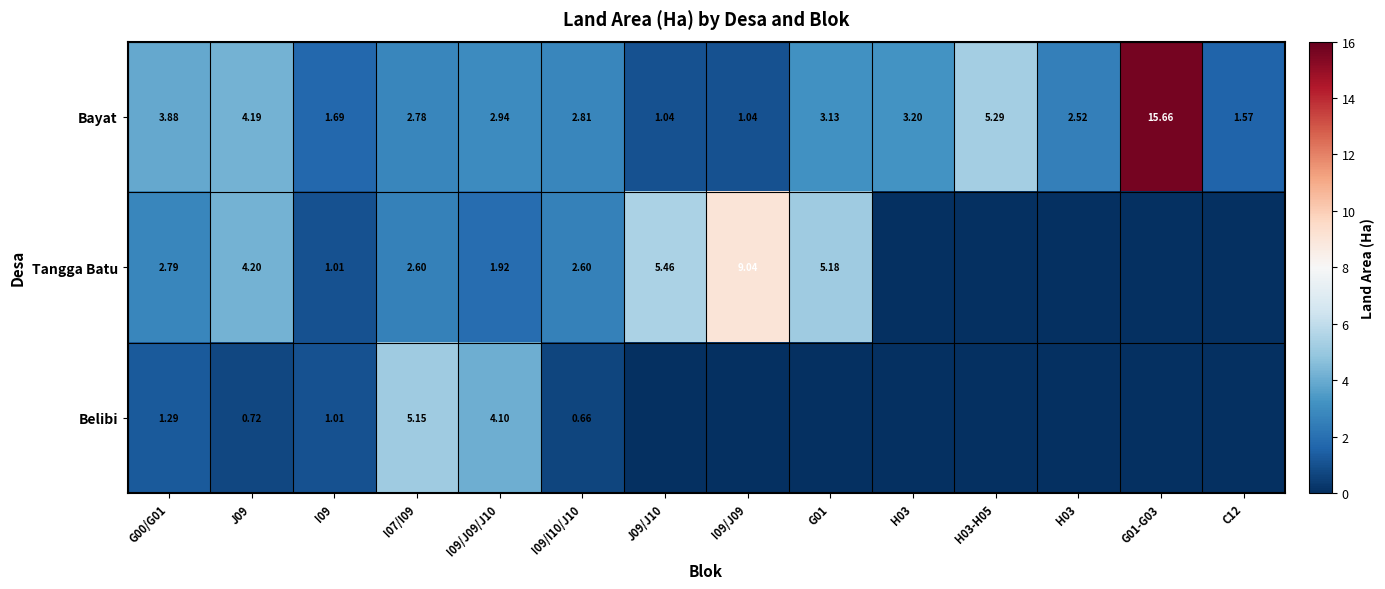

What is the highest value of the Bayat series?

15.7